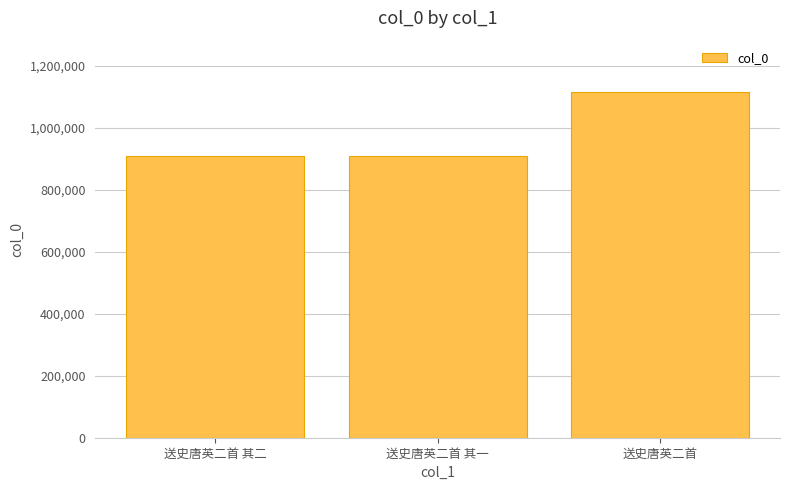

What is the label of the 3rd bar from the right?

送史唐英二首 其二